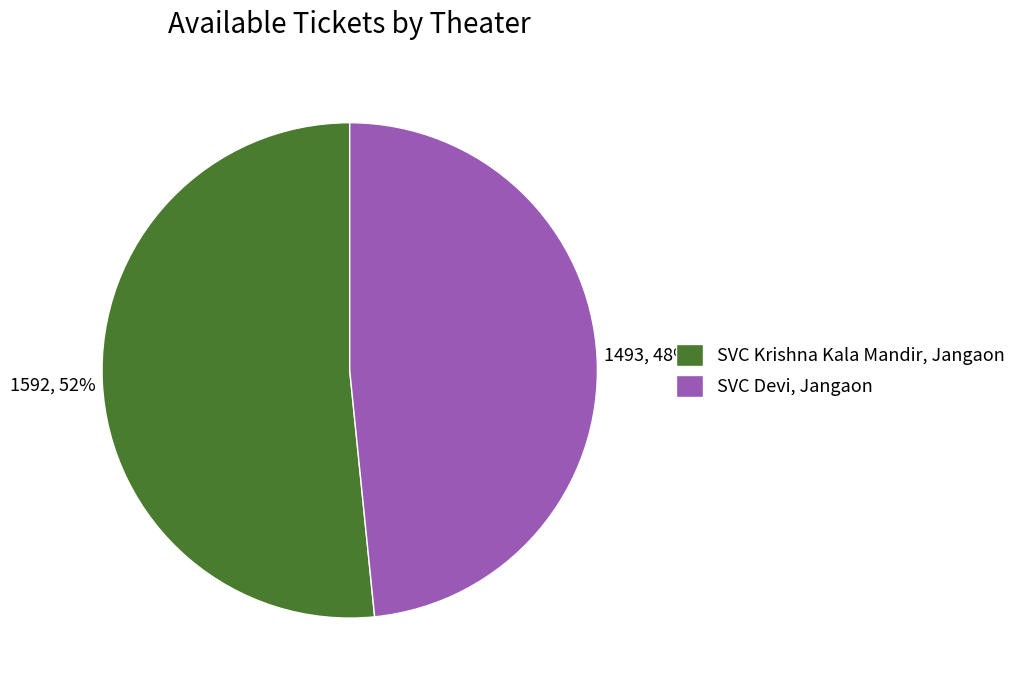

To the nearest percent, what portion does SVC Devi, Jangaon represent?

48%